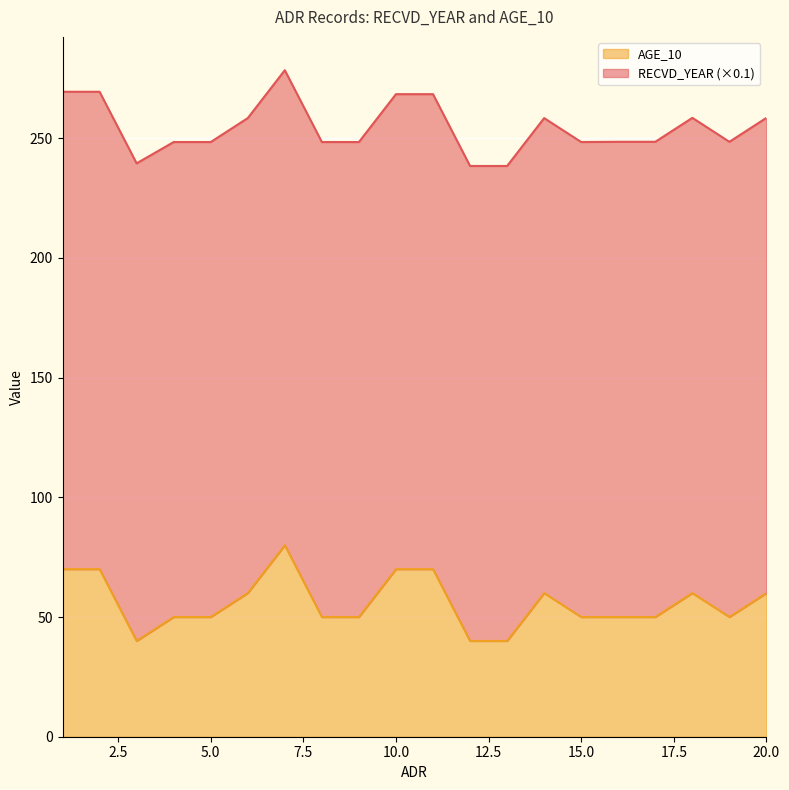

Where is the first local minimum?

3